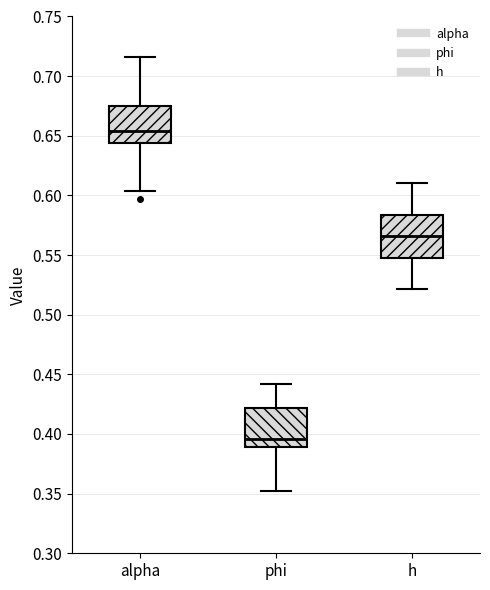

Where does the lower whisker of the box for h end on the y-axis? The values are not printed on the chart, so give them approximately, as read against the axis.

0.520